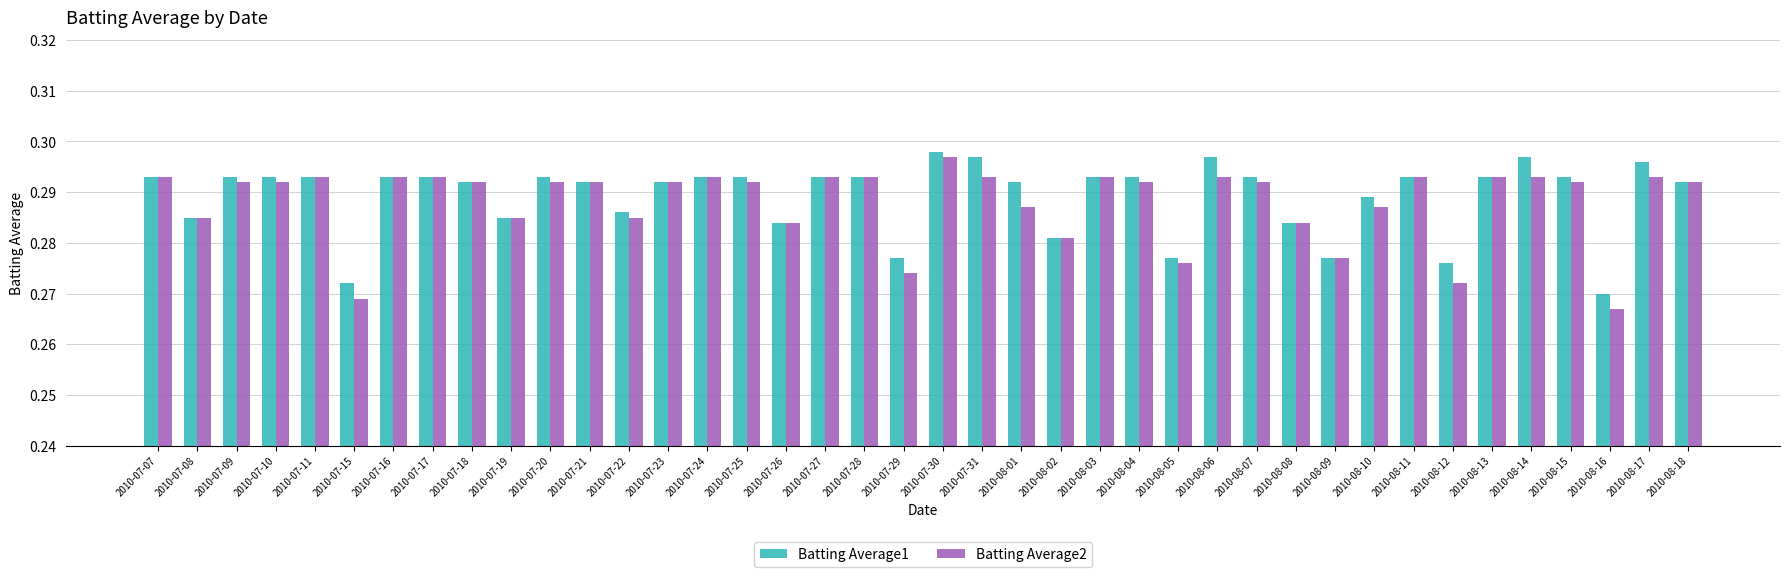

What is the total value across all series at 2010-08-18?

0.6